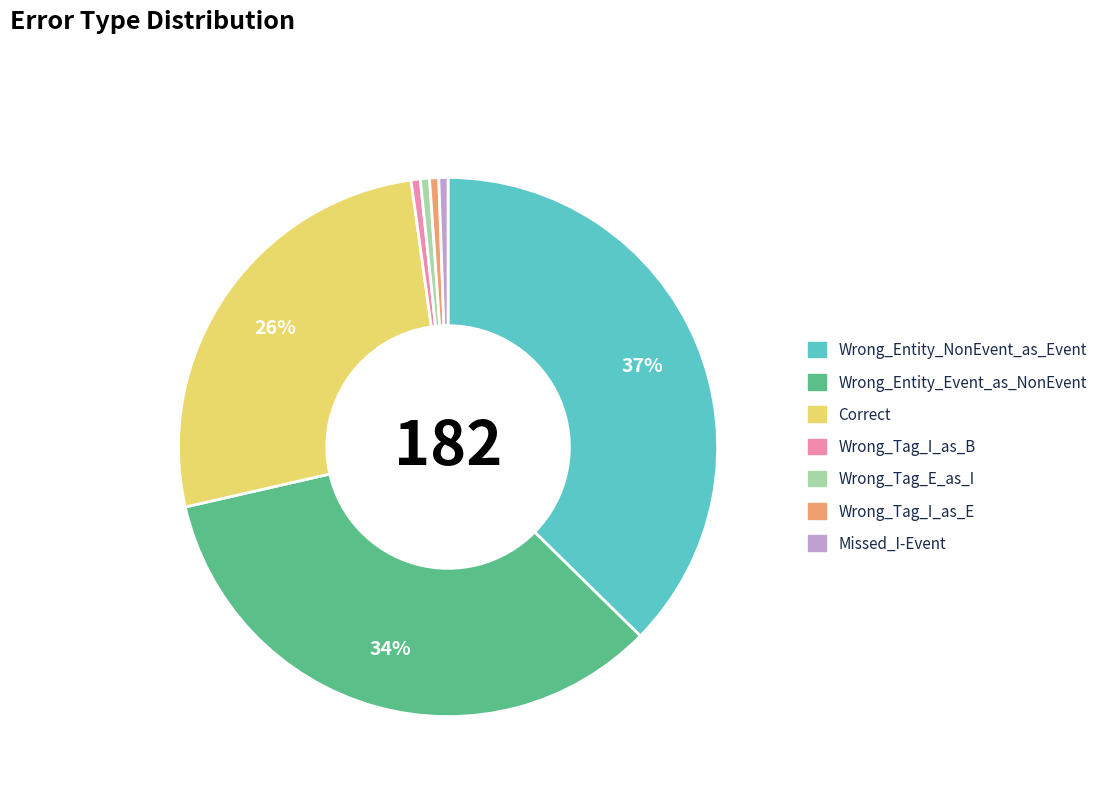

True or false: Correct accounts for 26% of the total.

True